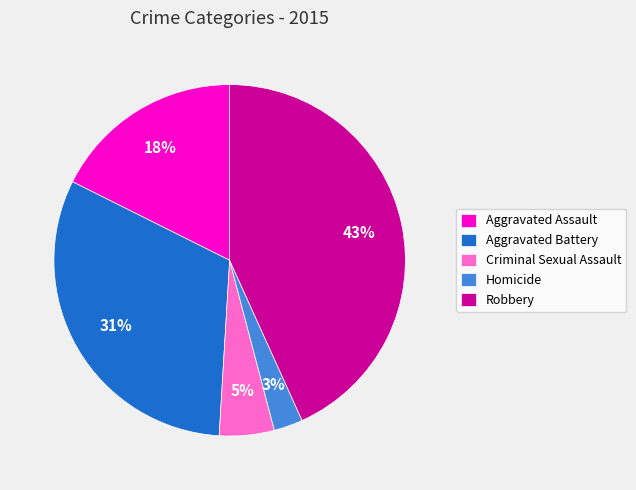

How many slices are in this pie chart?

5